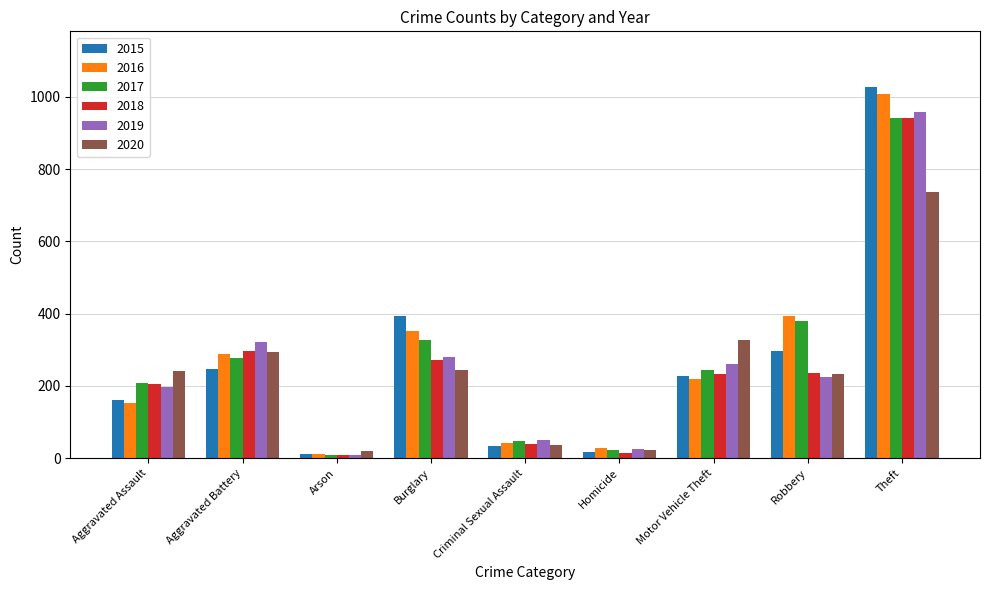

The value of 2018 at Motor Vehicle Theft is 347. True or false?

False